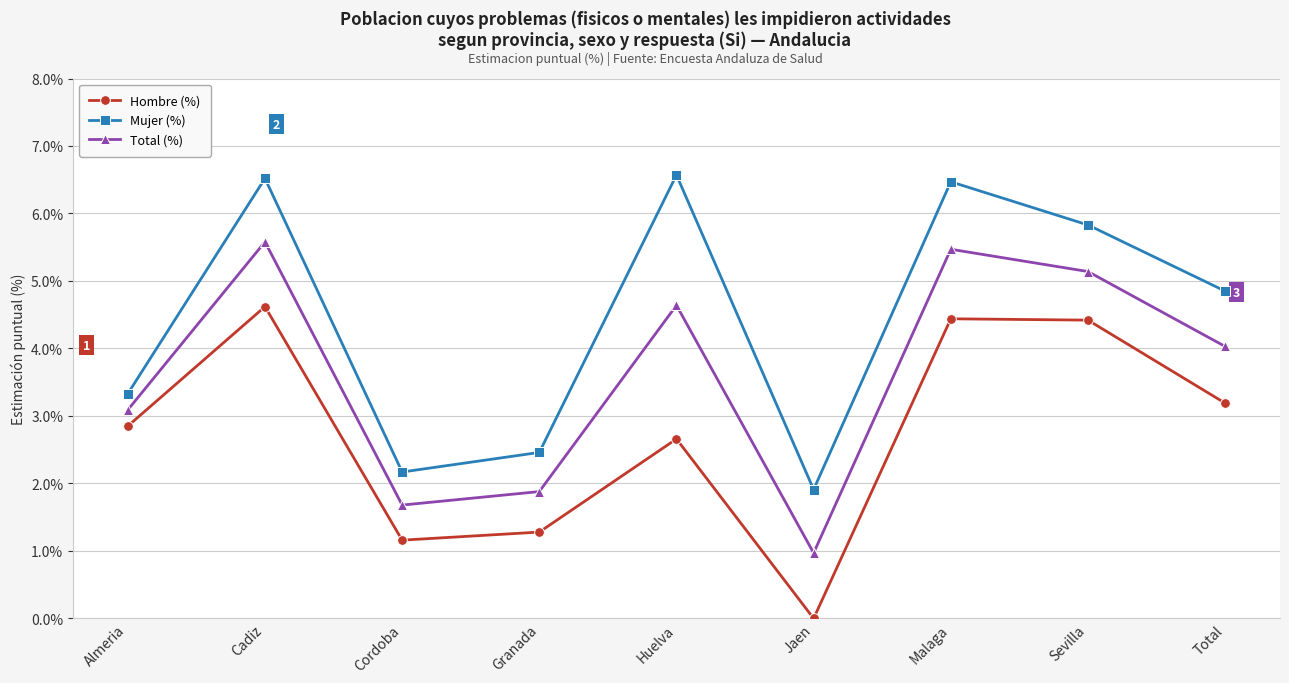

What is the difference between the Hombre (%) values at Sevilla and Cadiz?

0.2